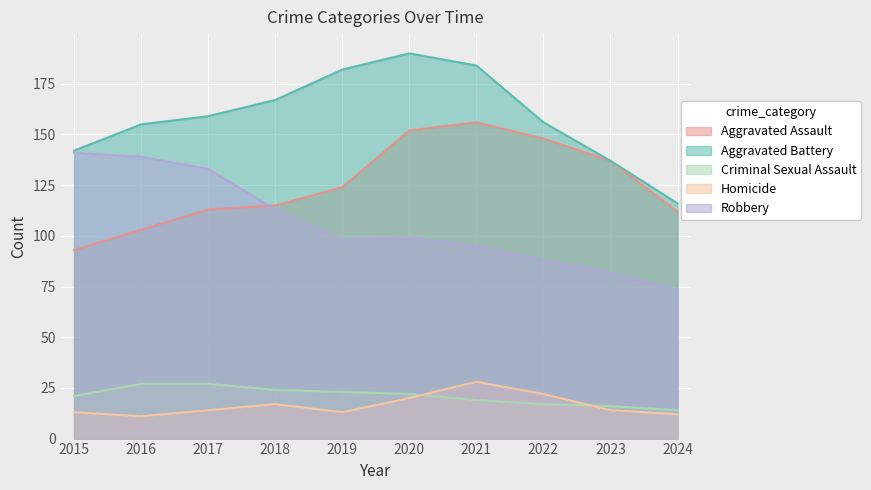

How many lines are shown in the chart?

5